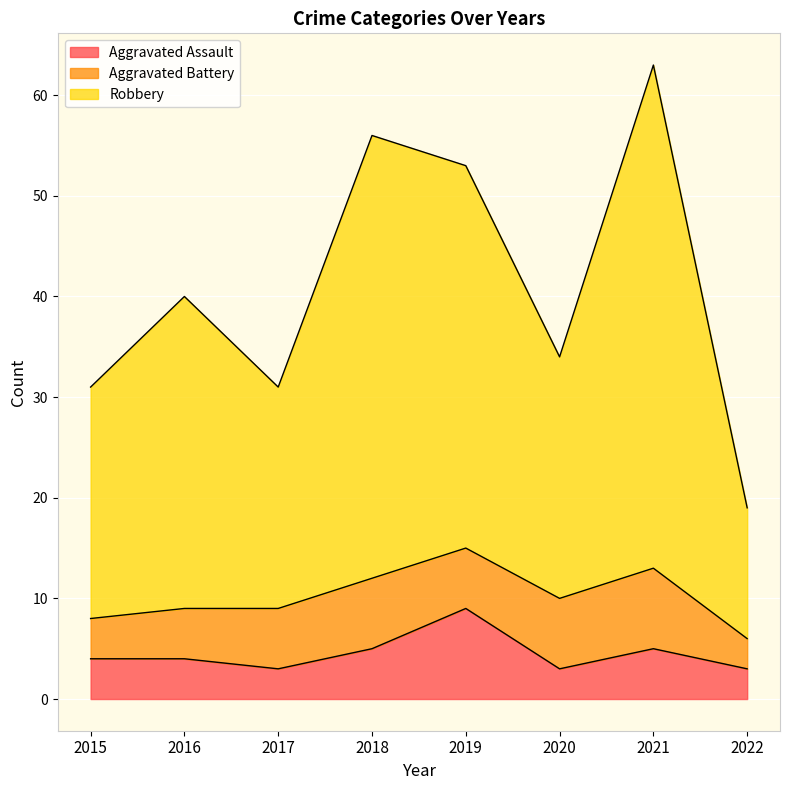

Which series has the largest total across all categories?

Robbery